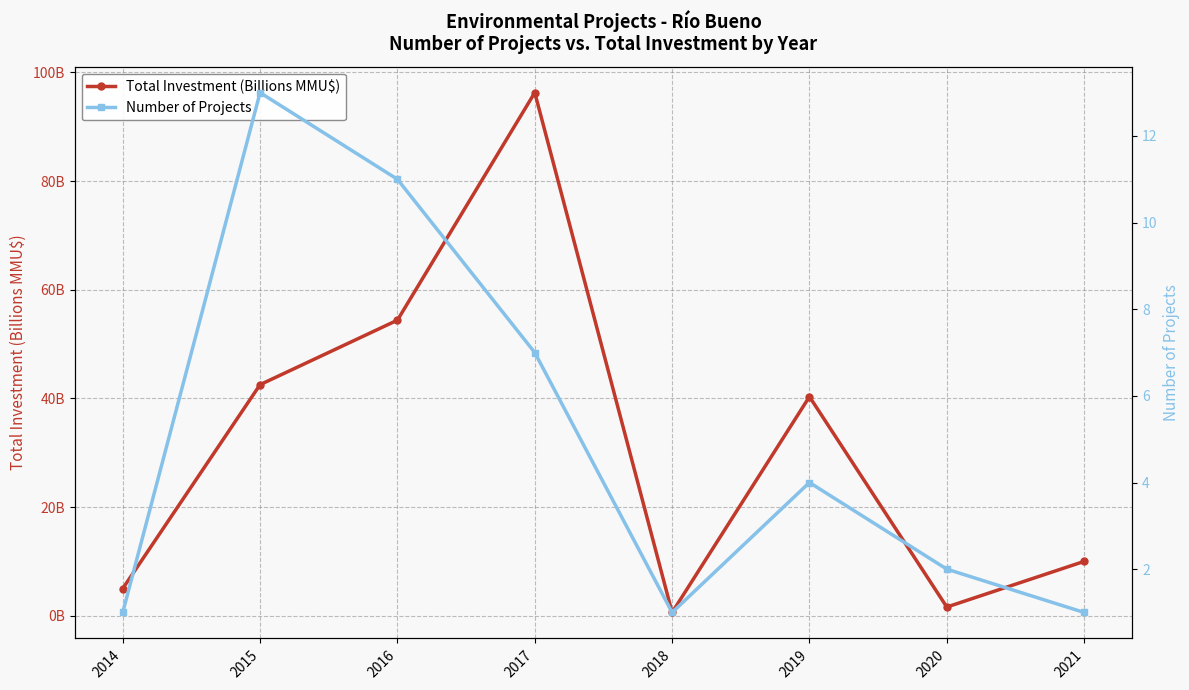

List the series in order of their overall mean, highest first.

Total Investment (Billions MMU$), Number of Projects